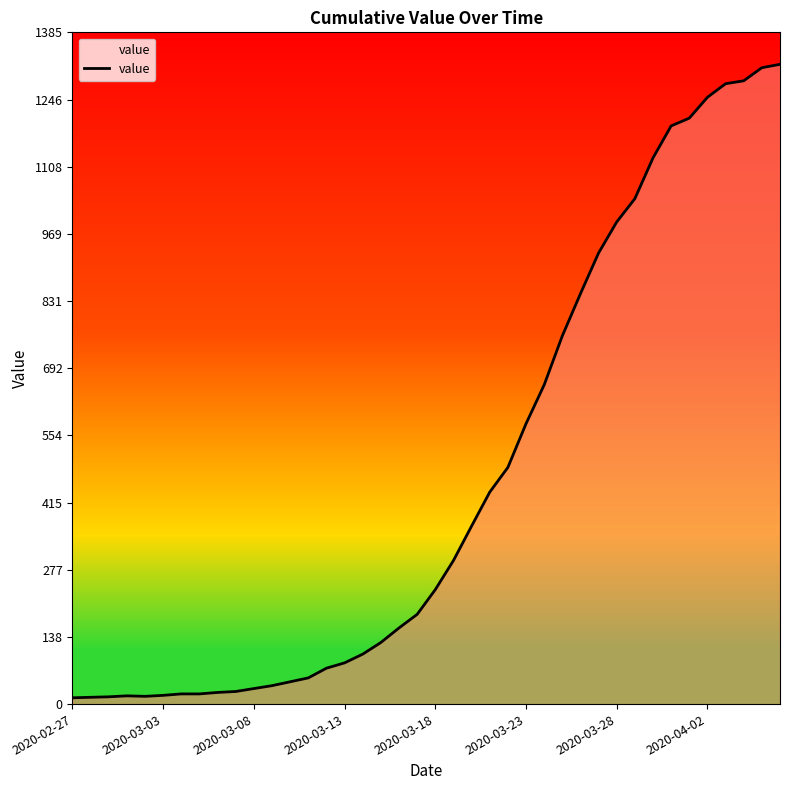

How many lines are shown in the chart?

1